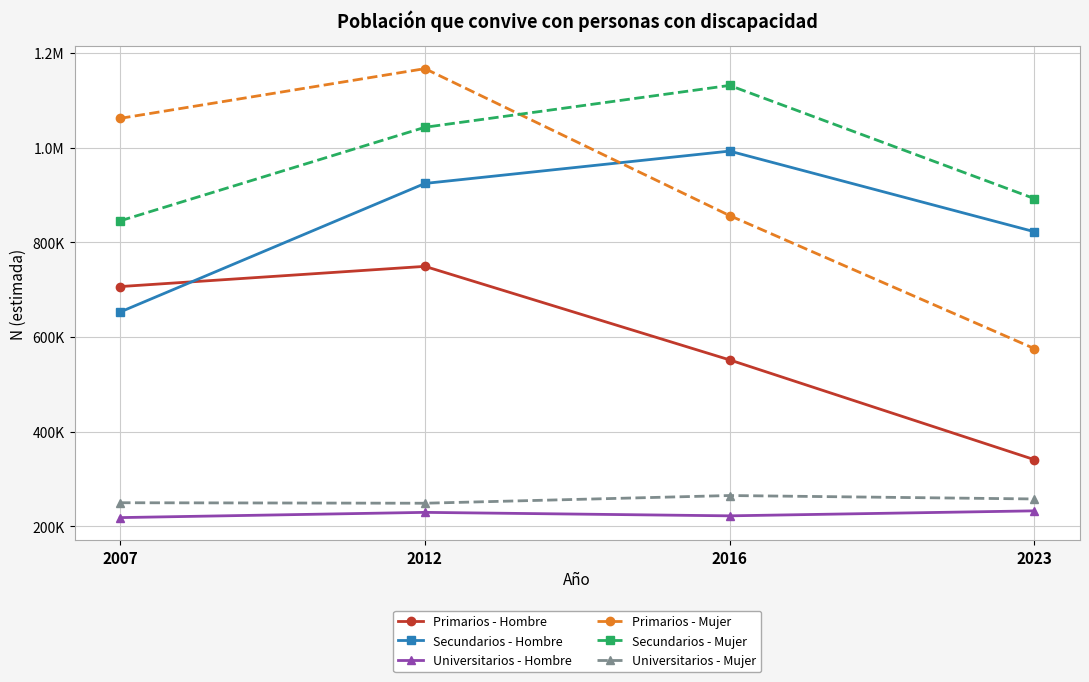

Does the chart have visible grid lines?

Yes